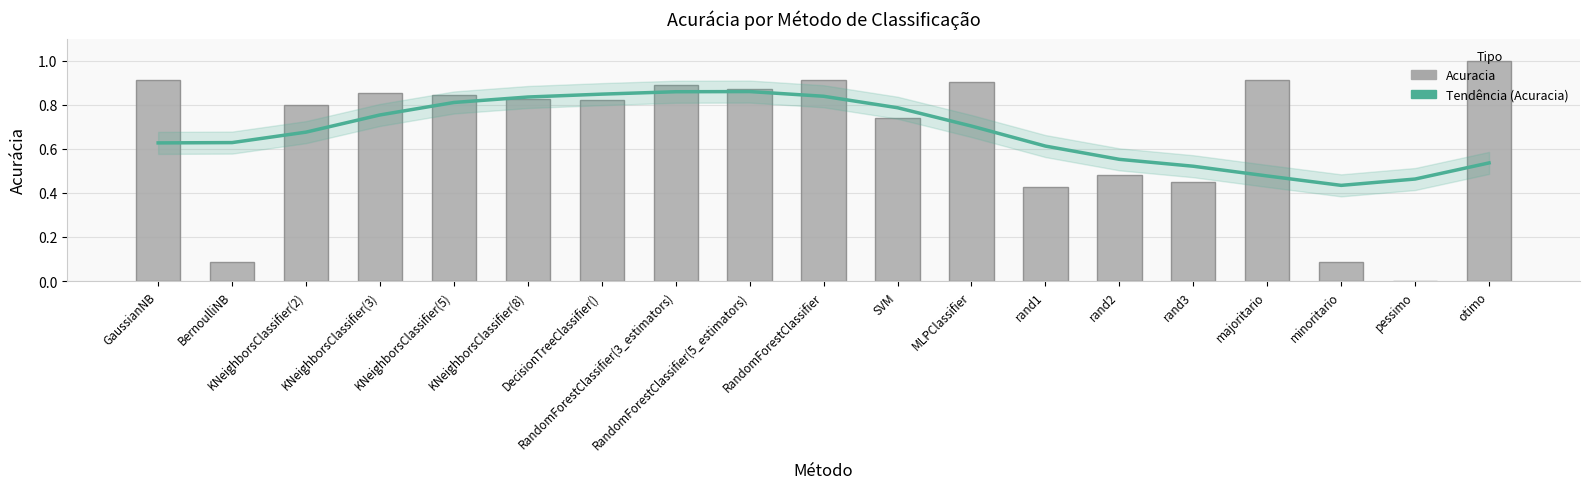

The Tendência (Acuracia) series shows 0.2 at KNeighborsClassifier(8). True or false?

False